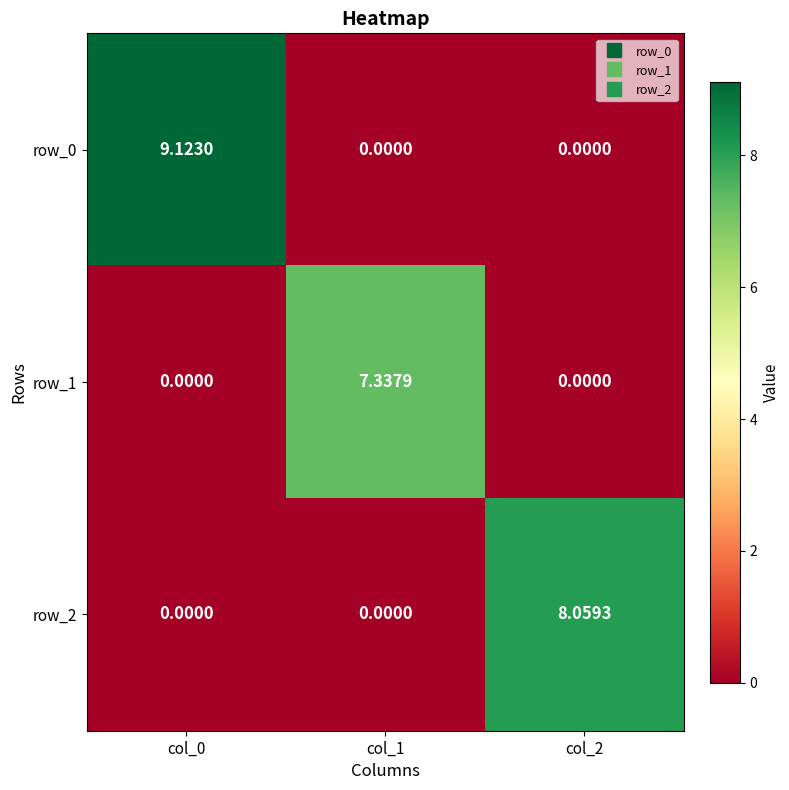

At how many categories does at least one series exceed 5?

3